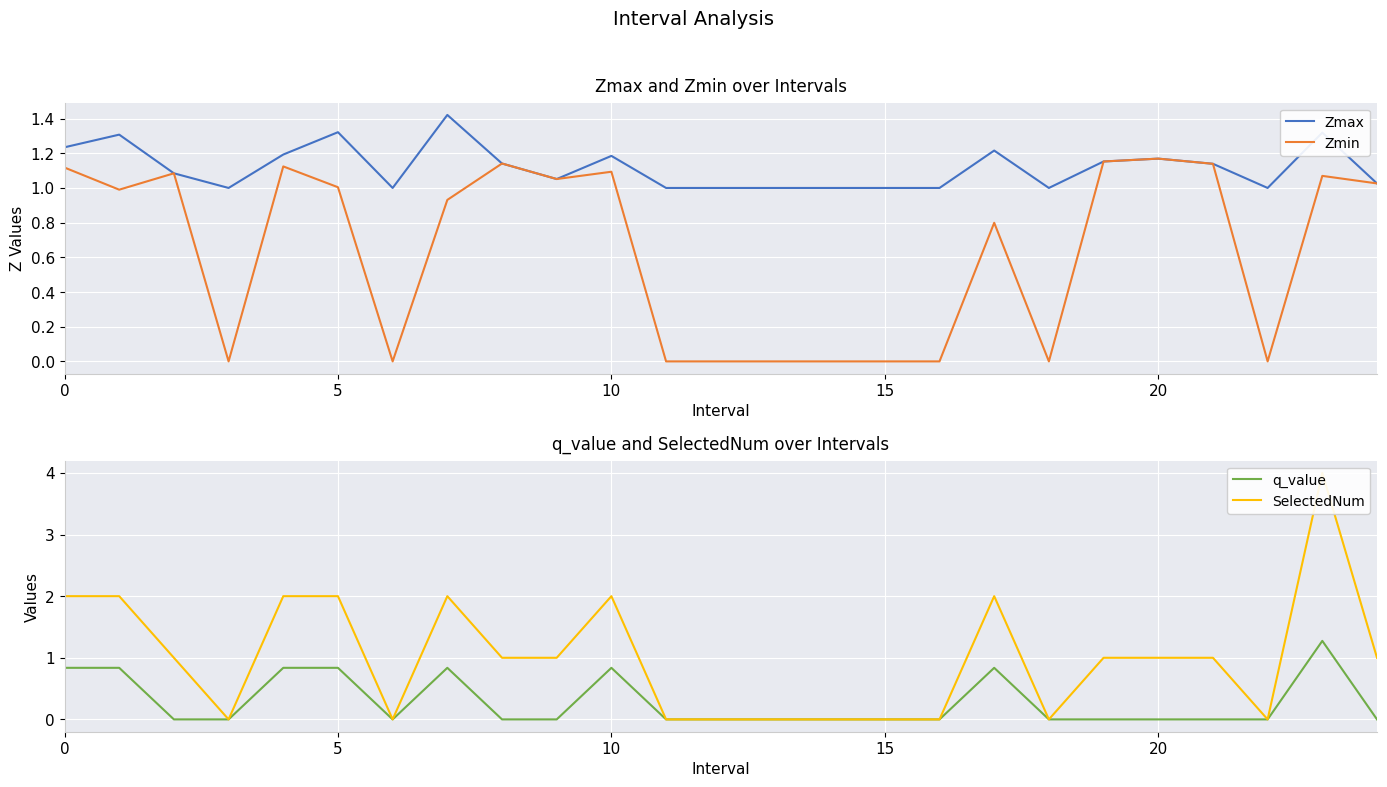

How many interior local peaks does the SelectedNum series have?

4